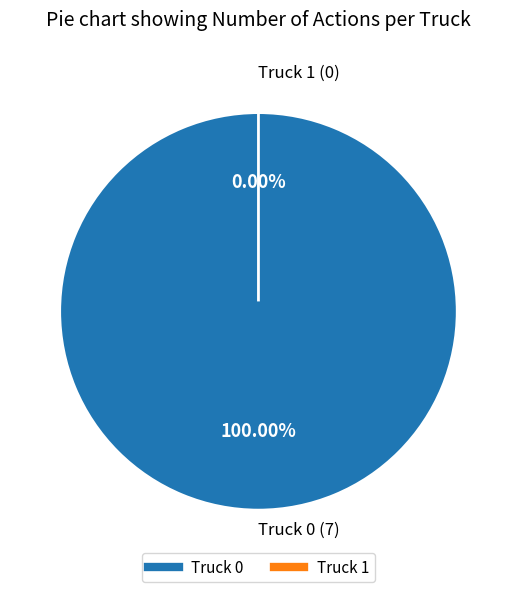

To the nearest percent, what is the combined percentage of Truck 0 and Truck 1?

100%